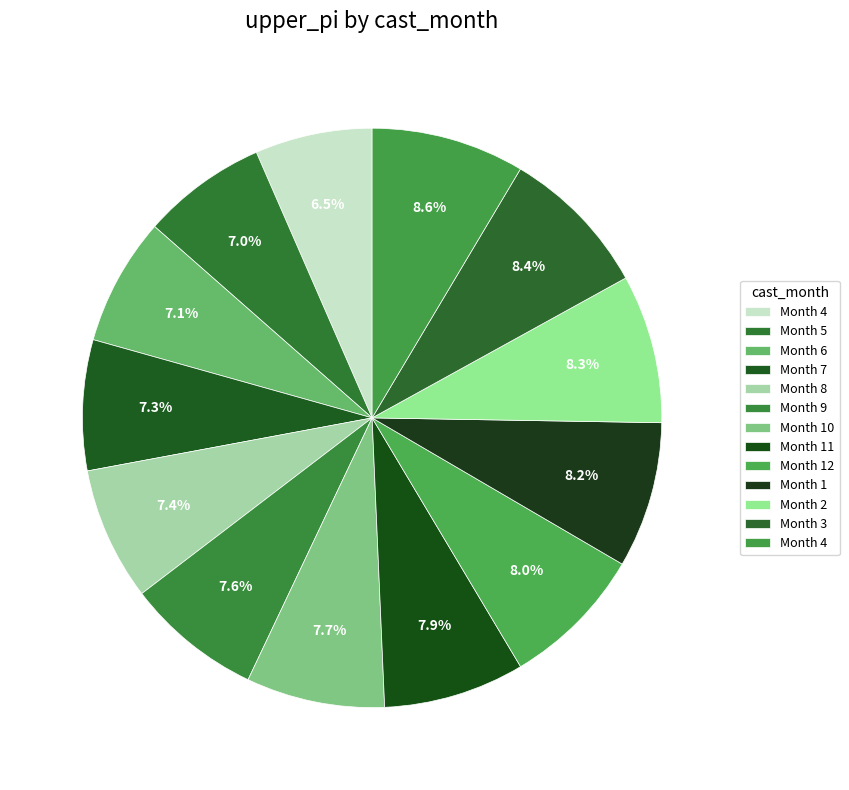

Count the number of slices in the pie.

13